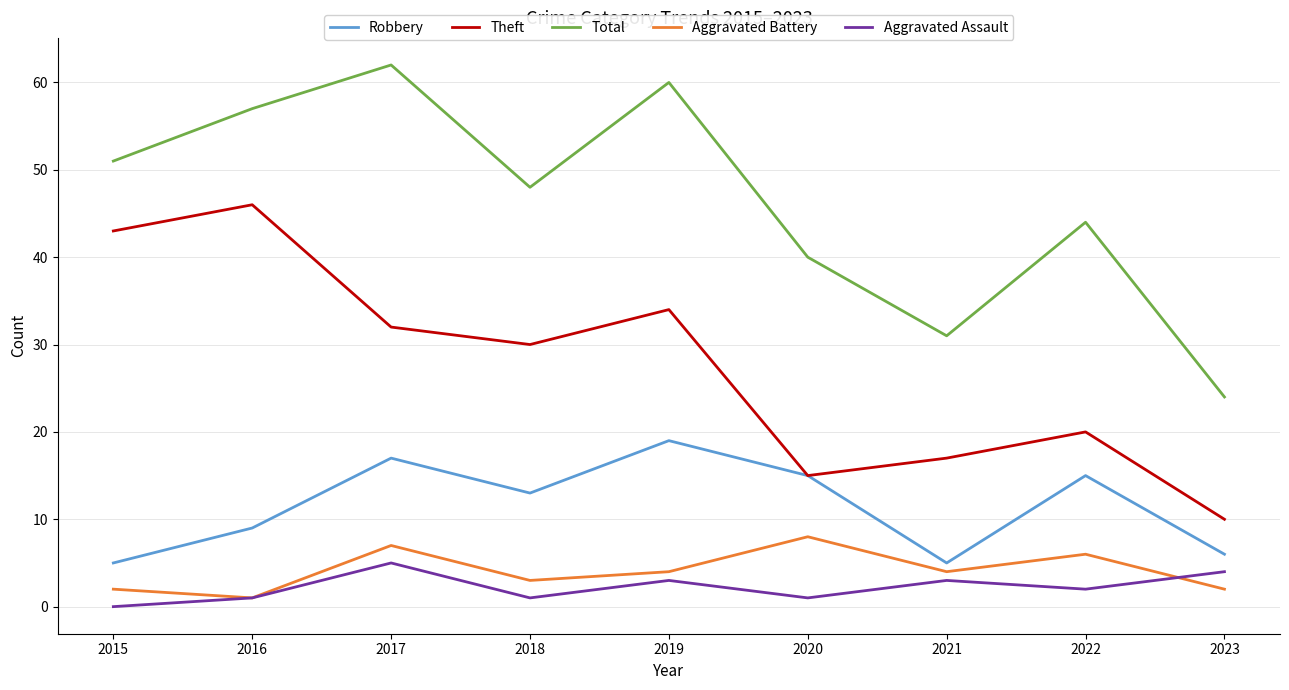

How many interior local peaks does the Aggravated Battery series have?

3